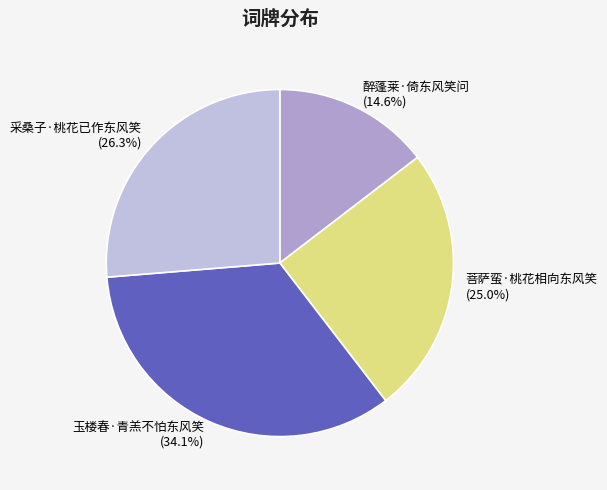

What percentage is the 菩萨蛮·桃花相向东风笑 slice, to the nearest percent?

25%